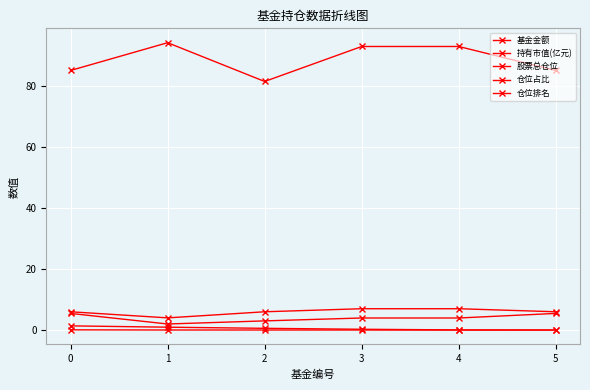

What is the average value of the 股票总仓位 series?

88.7